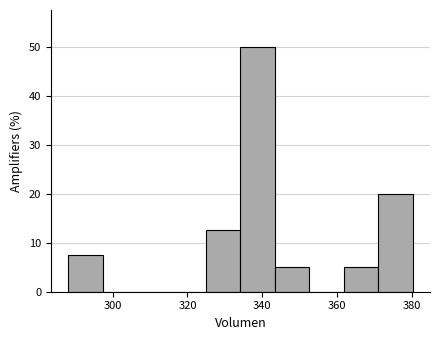

What is the height of the bar covering 362 to 372 on the x-axis? Neither the bar edges nor the heights are printed on the chart, so give them approximately, as read against the axes.

5